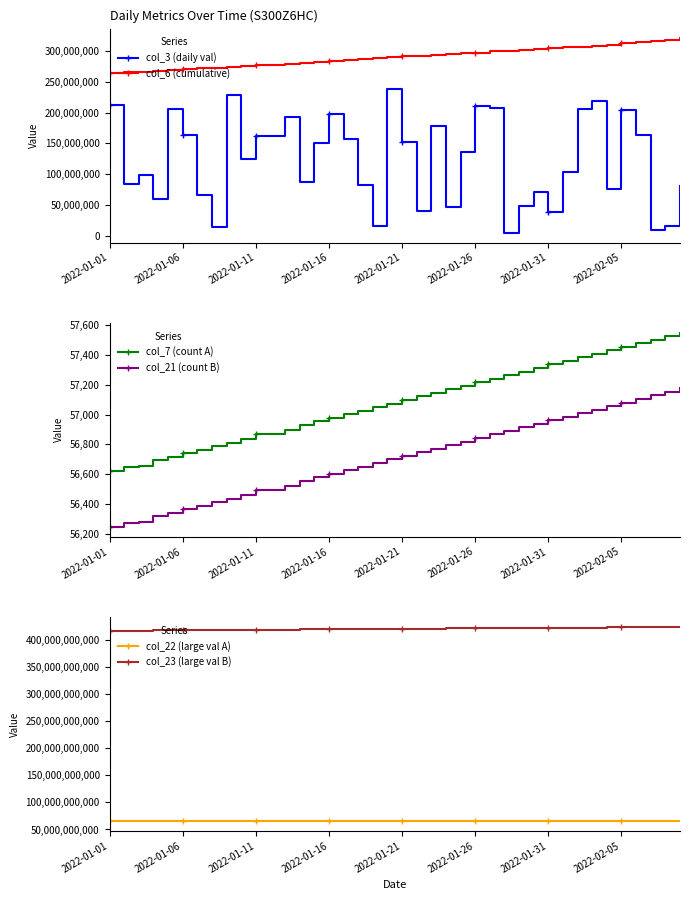

Where does the col_6 (cumulative) series first go above 290875941?

21